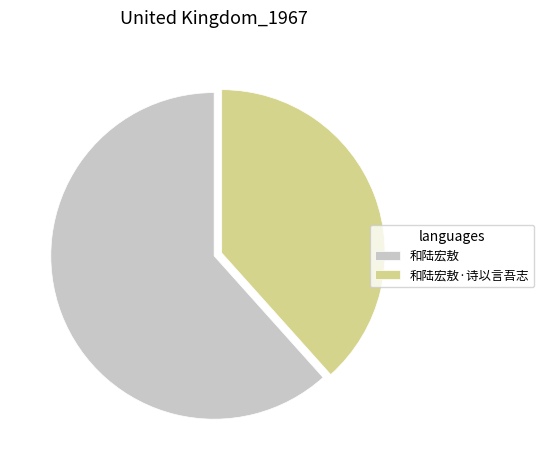

True or false: 和陆宏敖·诗以言吾志 accounts for 31% of the total.

False